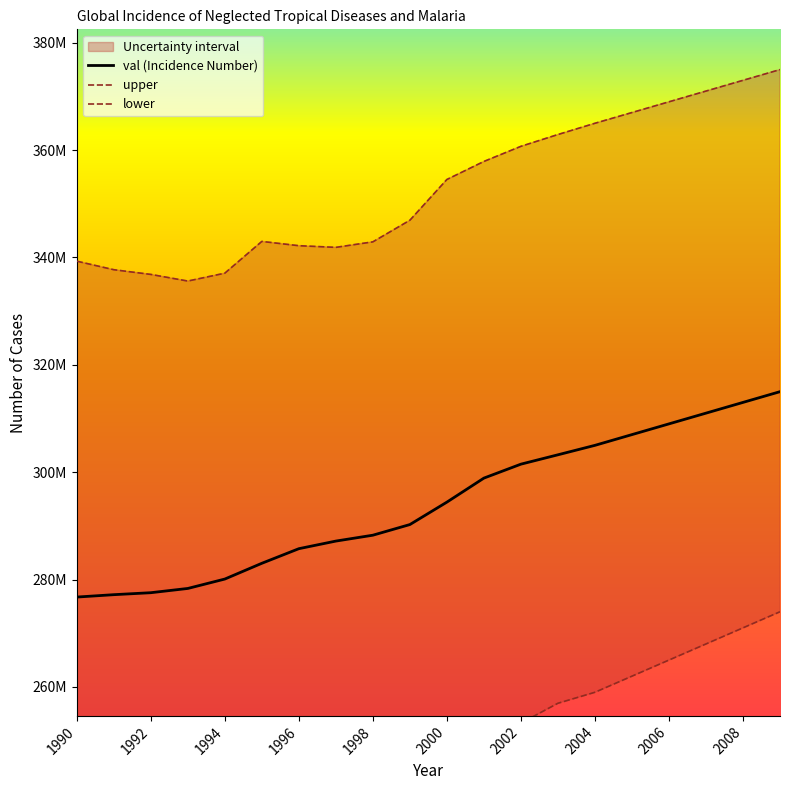

Is this an area chart (filled region under the line)?

No